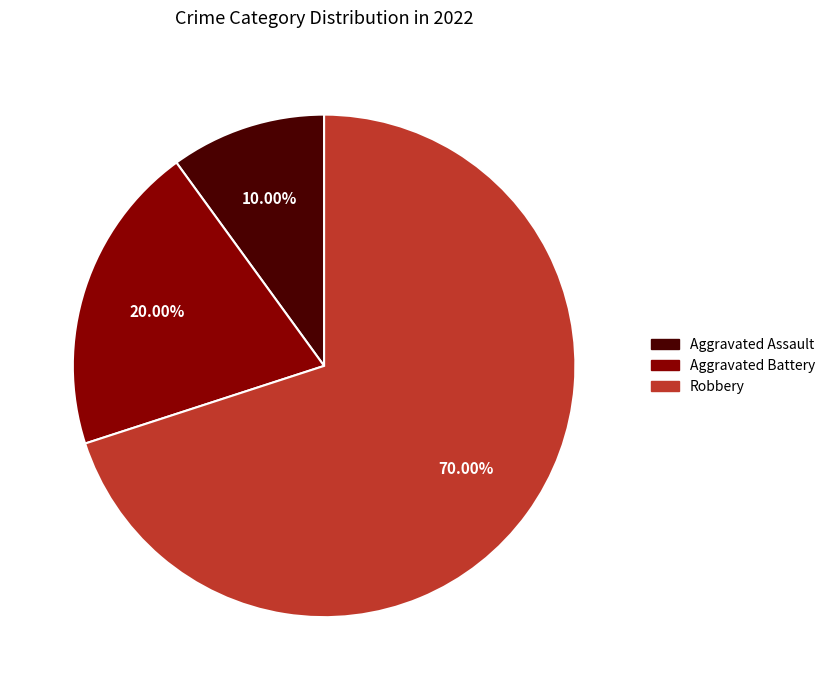

How many segments does this pie chart have?

3